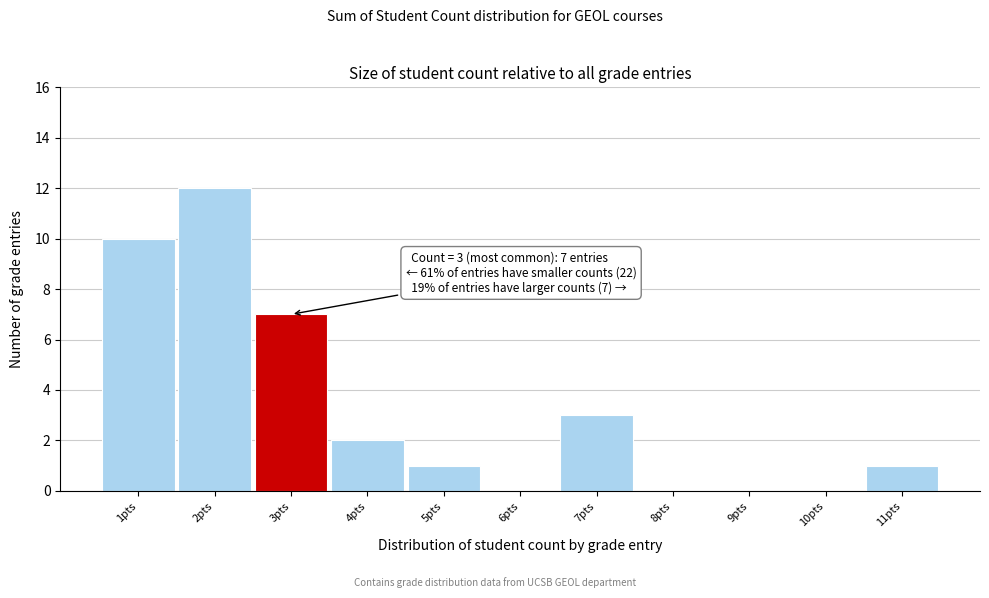

Over which range of the x-axis is the bar tallest?

1.5 to 2.5